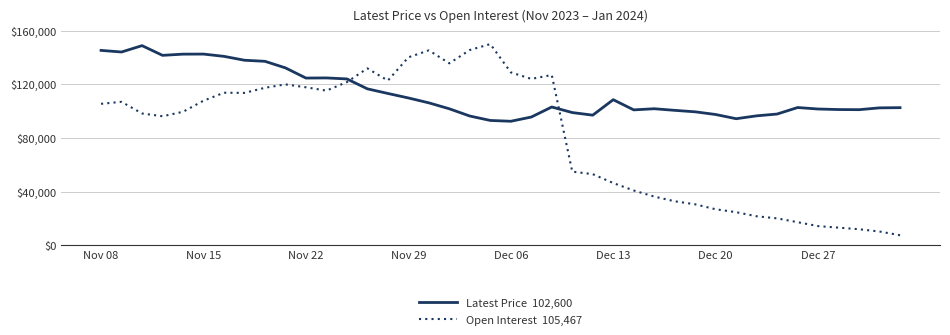

What is the smallest value displayed?

7370